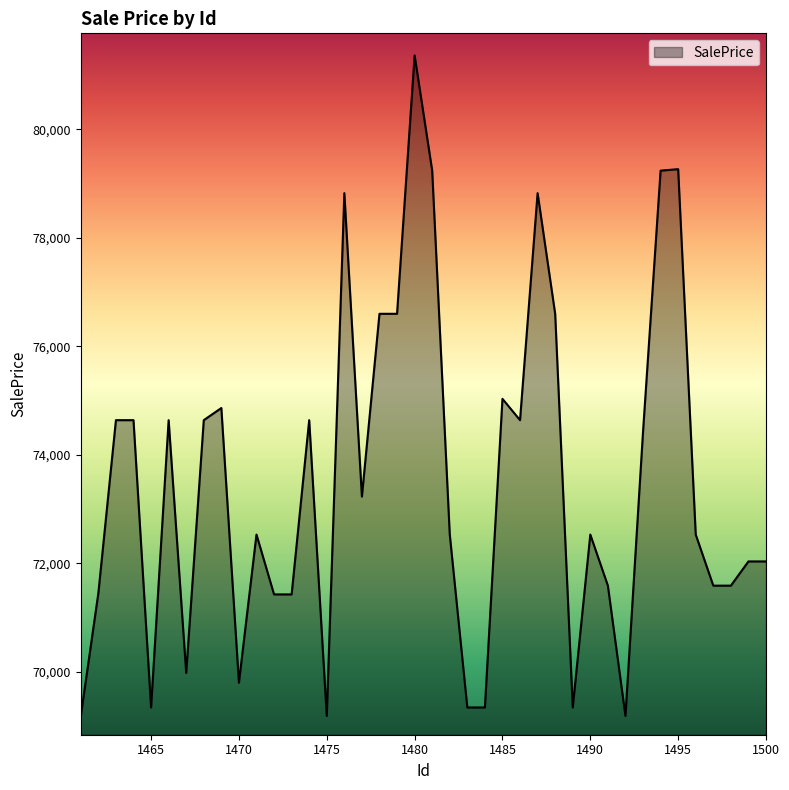

What is the smallest value displayed?

69188.7